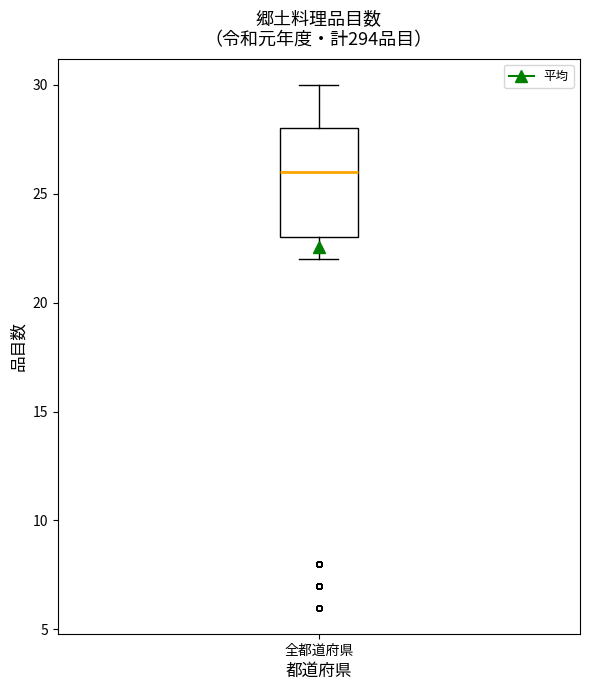

Read this box plot against the y-axis: the position of the median line, the range covered by the box, and the ends of both whiskers. The values are not printed on the chart, so give them approximately, as read against the axis.

median 26, box 23 to 28, whiskers 22 to 30